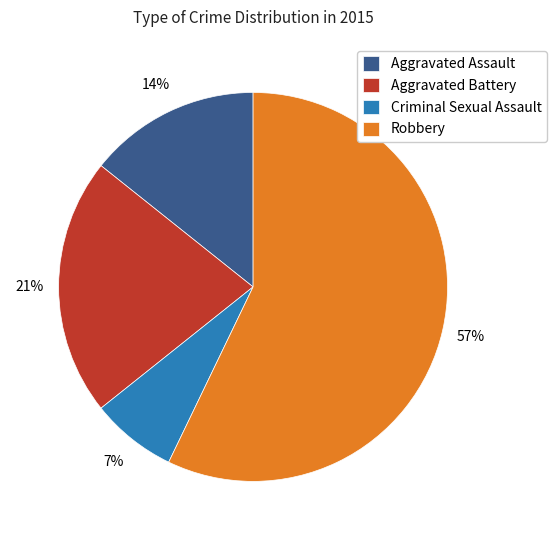

How many segments does this pie chart have?

4